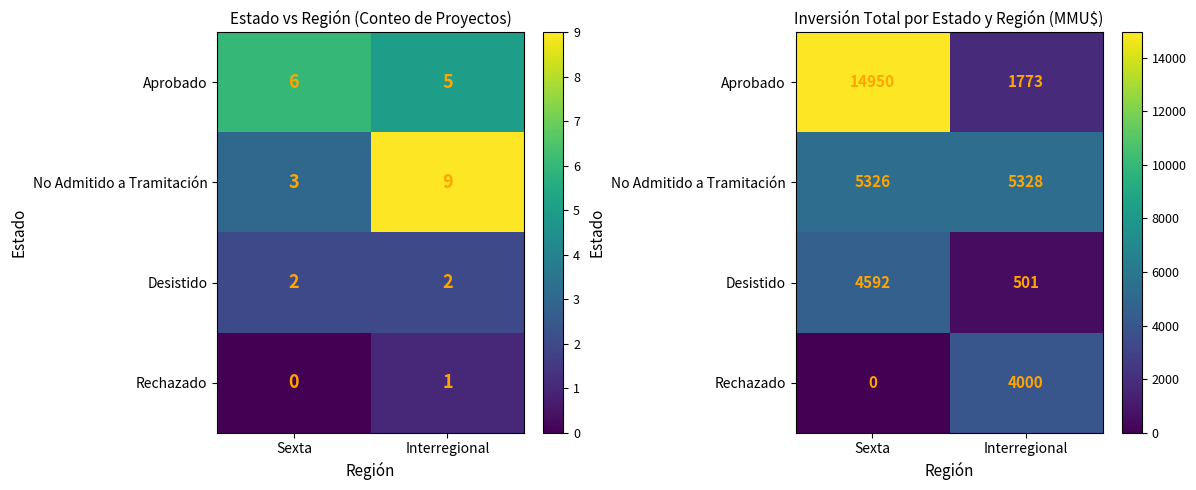

Which has a higher value, Interregional or Sexta?

Sexta